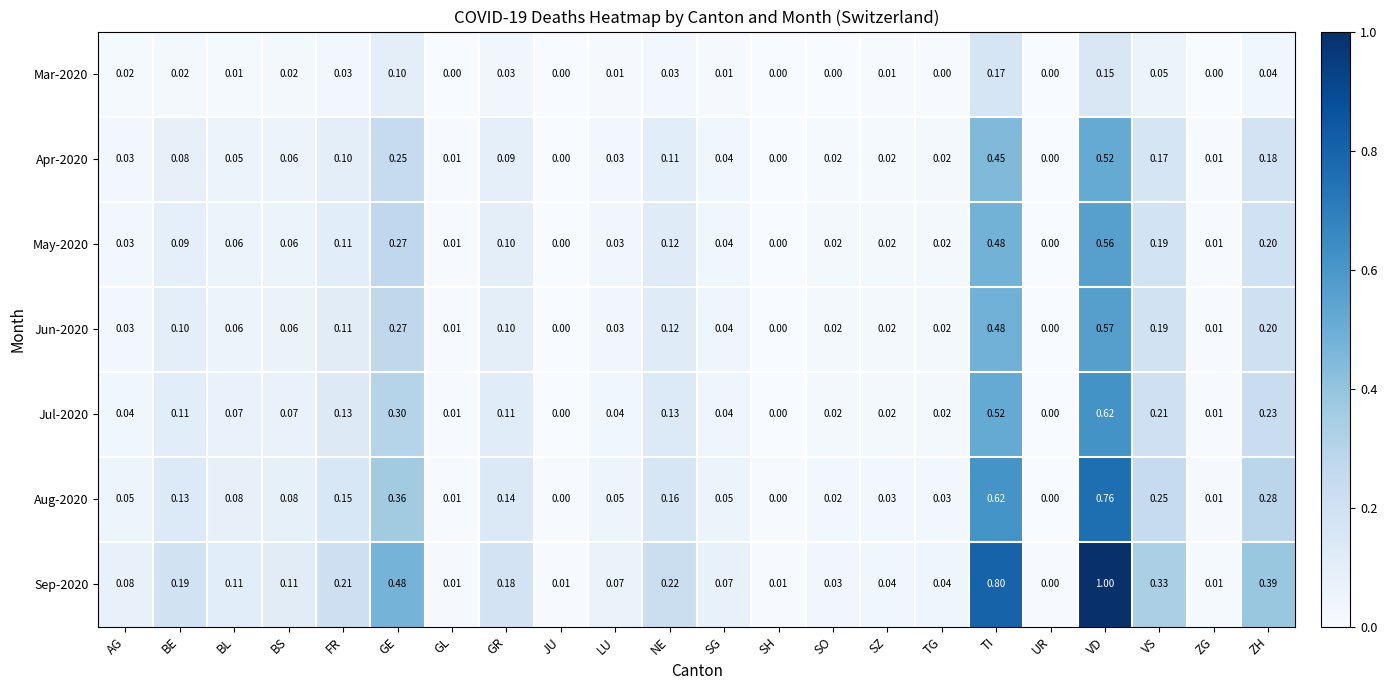

At which category is the sum across all series the highest?

VD